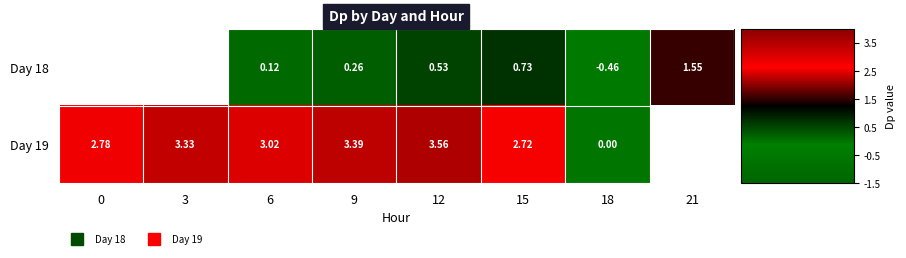

Where does the Day 18 series first go above 0?

6